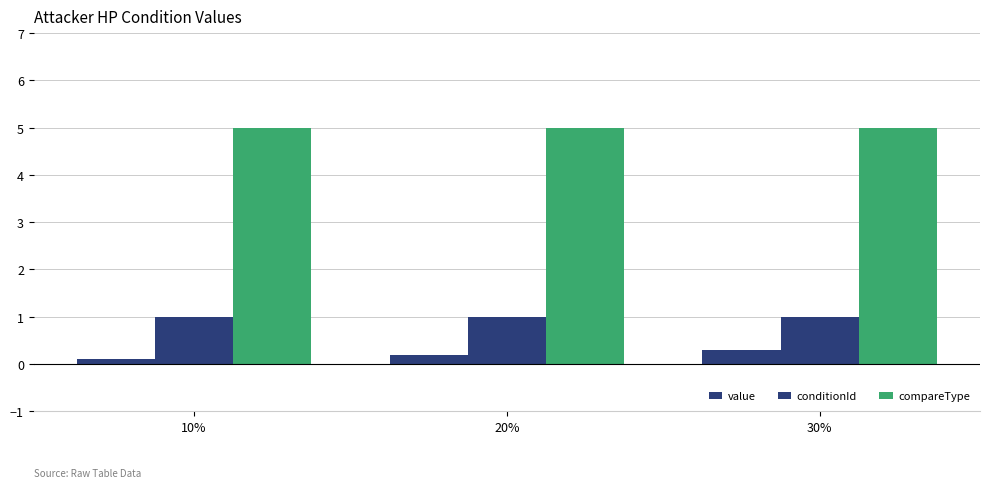

Rank the series by their maximum value, from lowest to highest.

value, conditionId, compareType